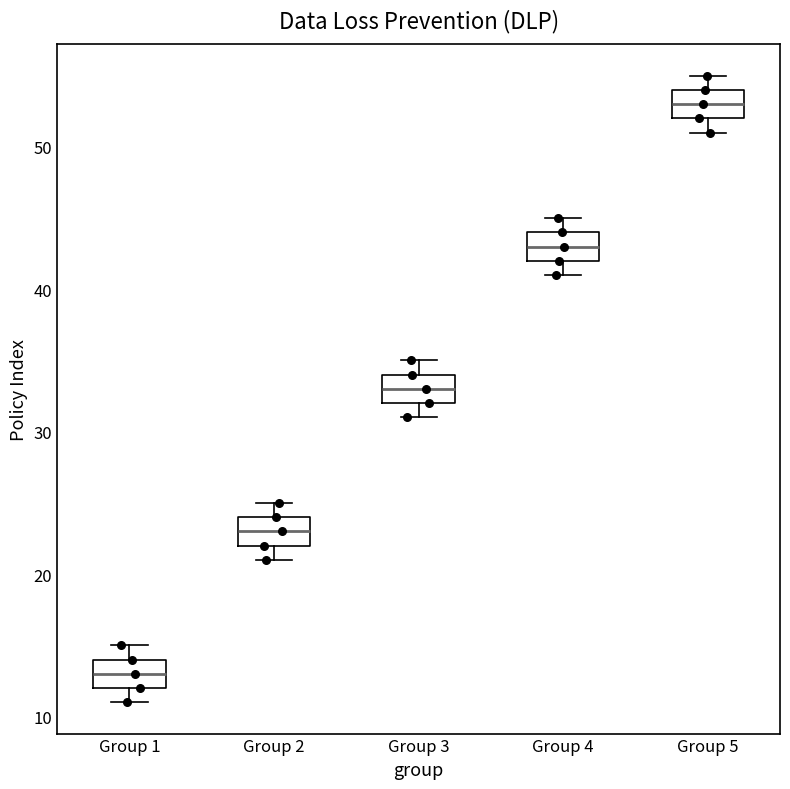

Reading left to right, read every box against the y-axis: the position of its median line, the range the box covers, and the ends of its whiskers. The values are not printed on the chart, so give them approximately, as read against the axis.

Group 1: median 13, box 12 to 14, whiskers 11 to 15
Group 2: median 23, box 22 to 24, whiskers 21 to 25
Group 3: median 33, box 32 to 34, whiskers 31 to 35
Group 4: median 43, box 42 to 44, whiskers 41 to 45
Group 5: median 53, box 52 to 54, whiskers 51 to 55